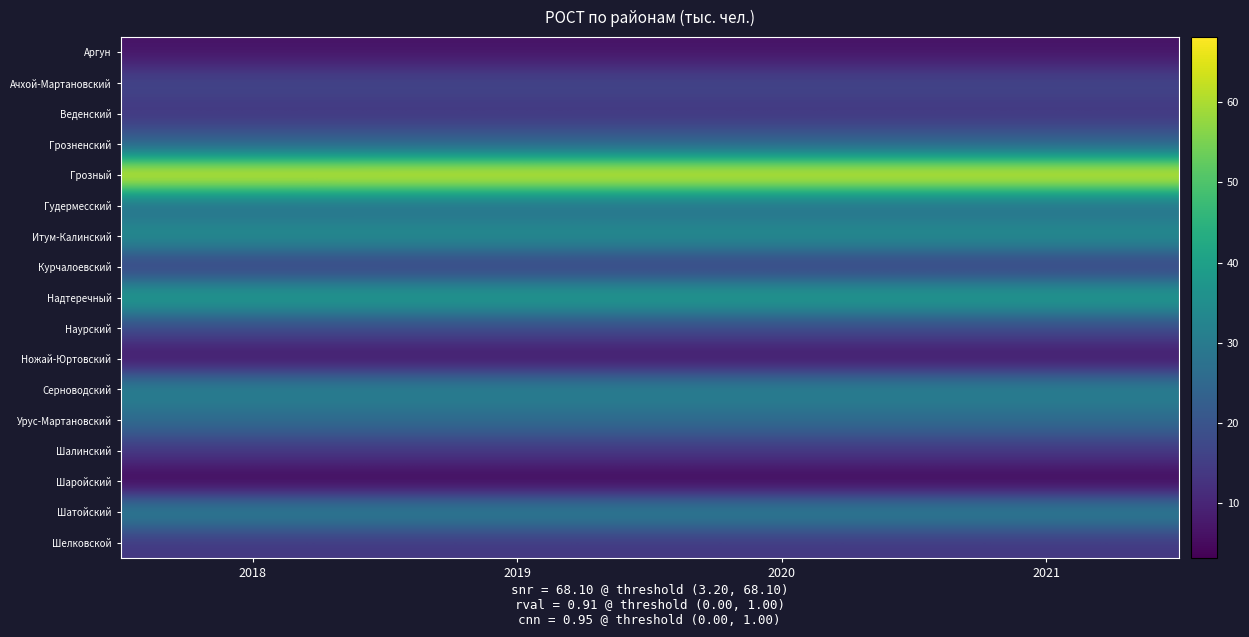

At 2020, list the series in order from smallest to largest.

Шаройский, Ножай-Юртовский, Аргун, Веденский, Шелковской, Шалинский, Курчалоевский, Ачхой-Мартановский, Наурский, Грозненский, Гудермесский, Урус-Мартановский, Шатойский, Серноводский, Итум-Калинский, Надтеречный, Грозный